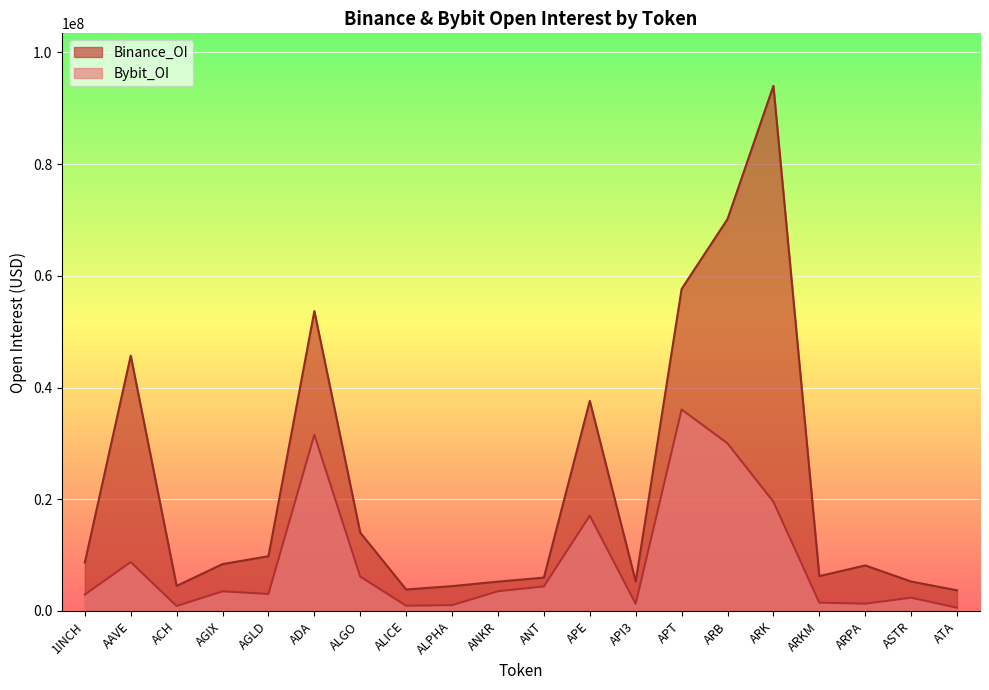

The value of Binance_OI at APT is 19883698. True or false?

False